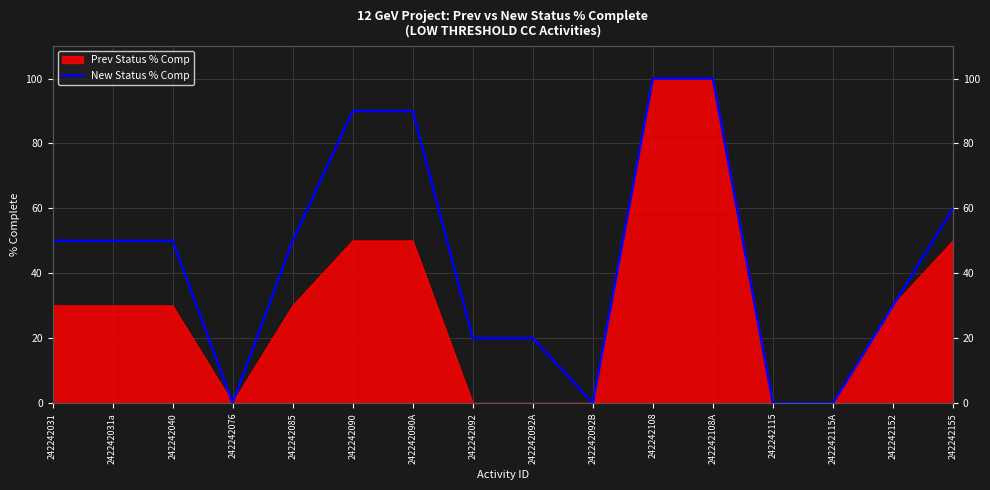

Does the chart display data point markers on the line(s)?

No